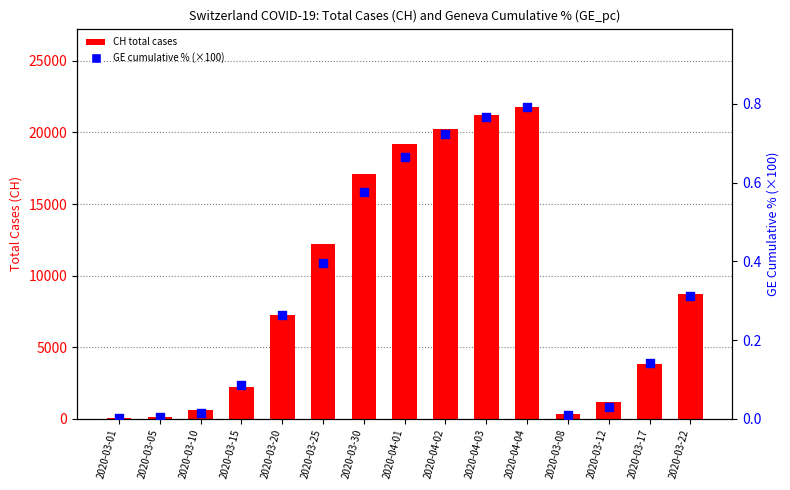

At which category is the sum across all series the highest?

2020-04-04